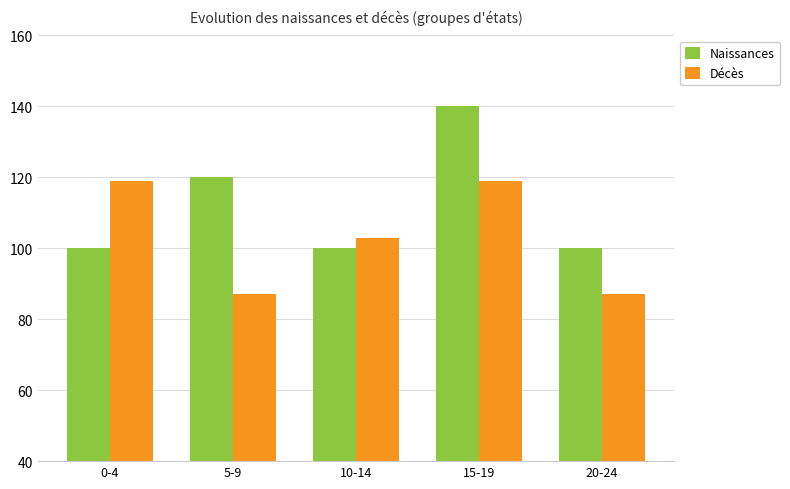

Reading left to right, transcribe all the data shown in this chart.

Naissances: 100	120	100	140	100
Décès: 119	87	103	119	87